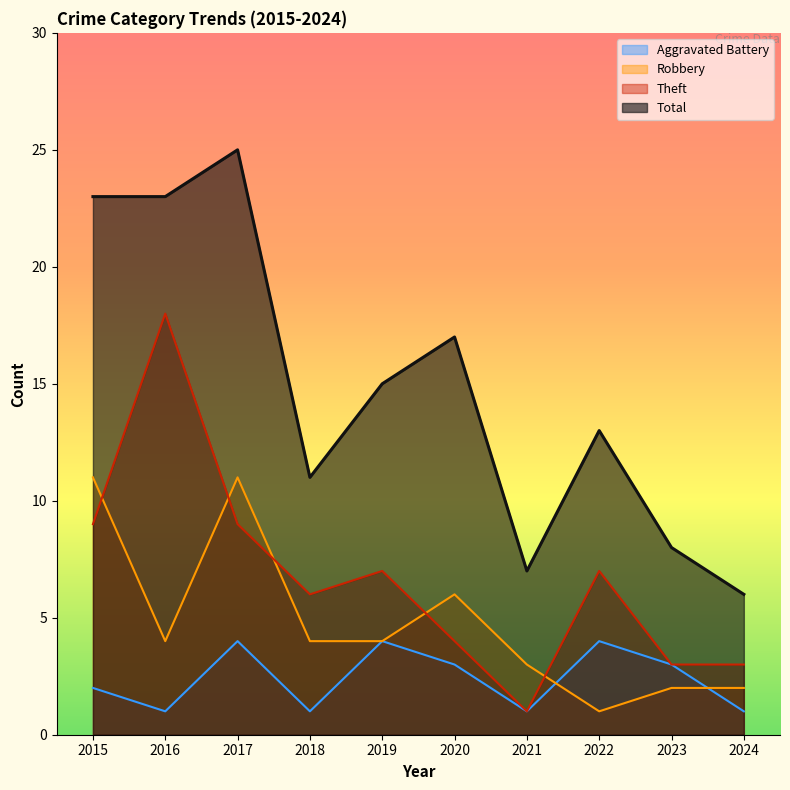

Which series changed the most between 2016 and 2019?

Theft